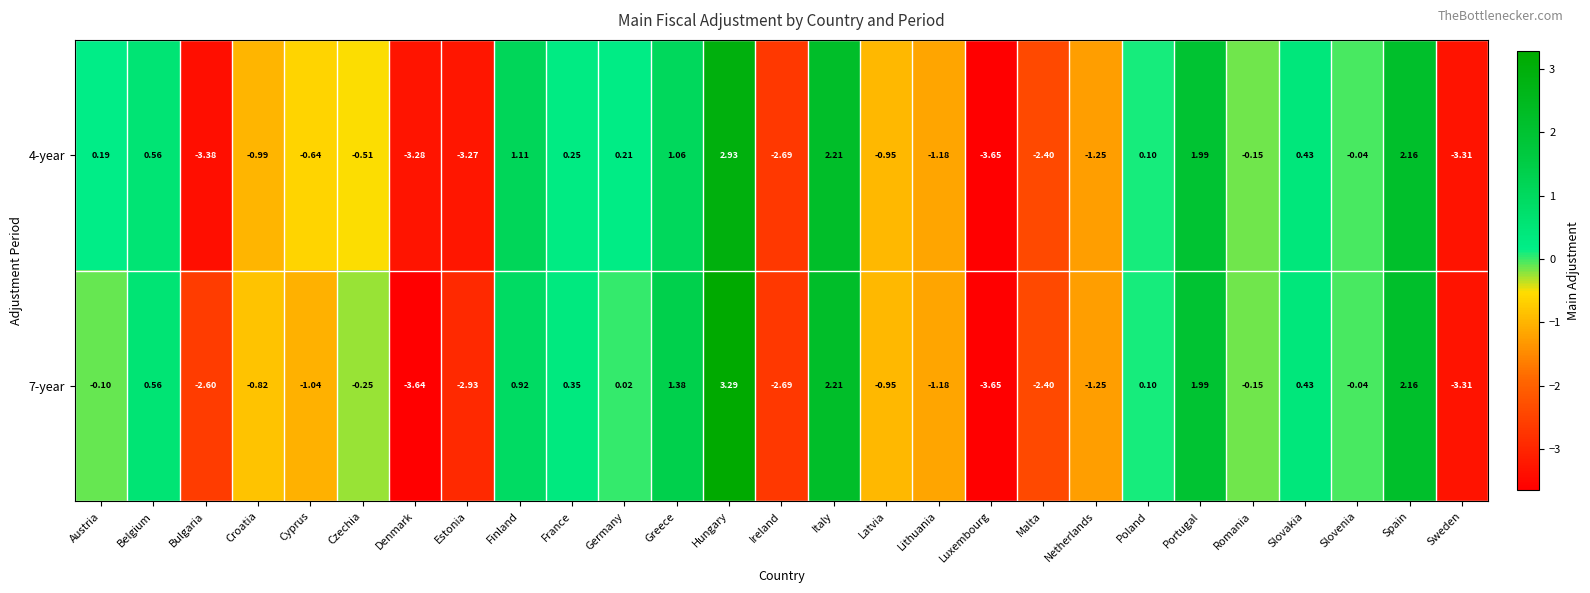

At which label does 4-year first exceed 0?

Austria